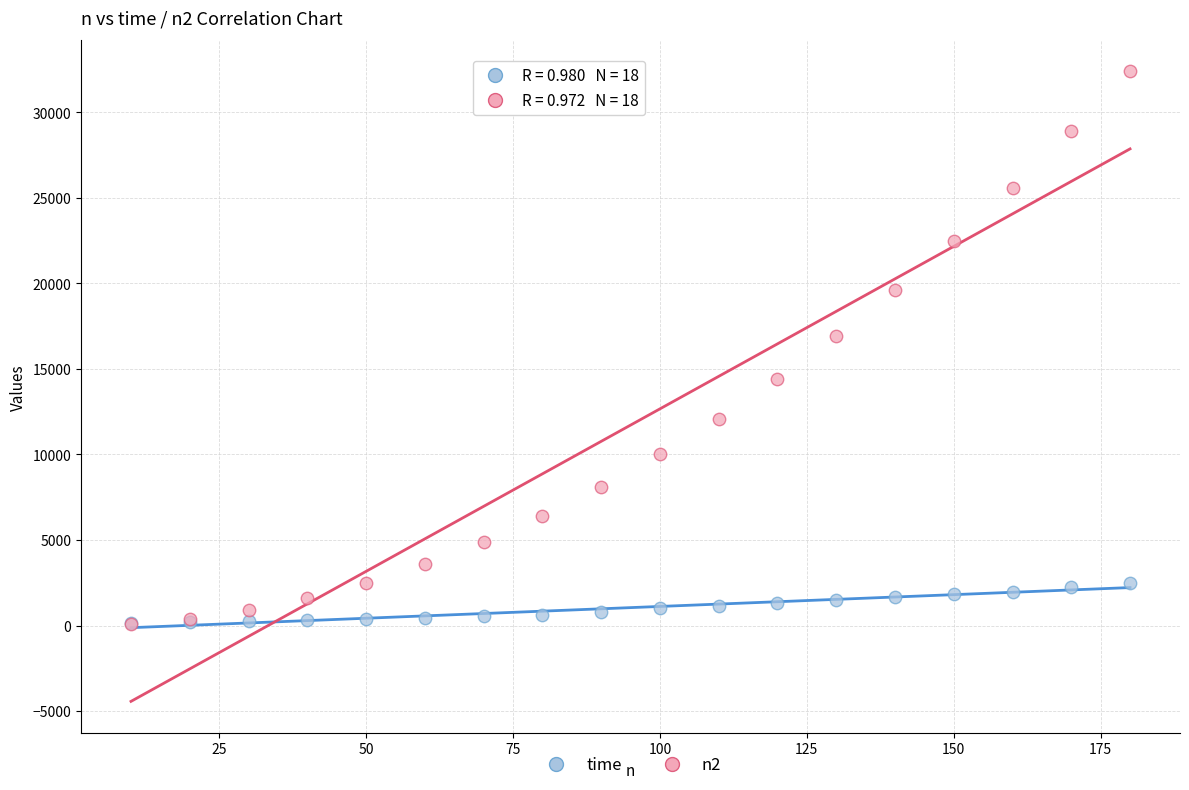

What are all the series names shown in the legend?

time, n2